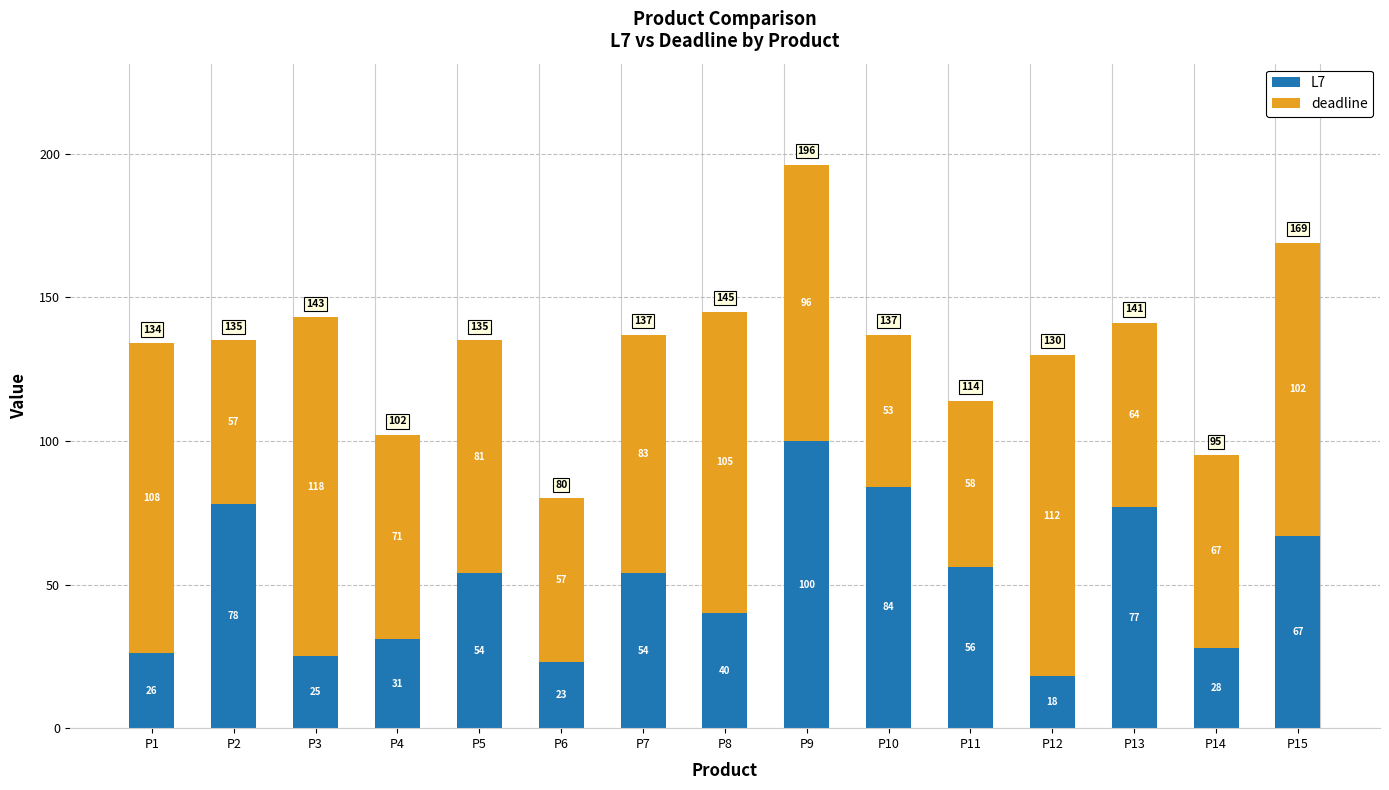

Which category has the highest value in the L7 series?

P9